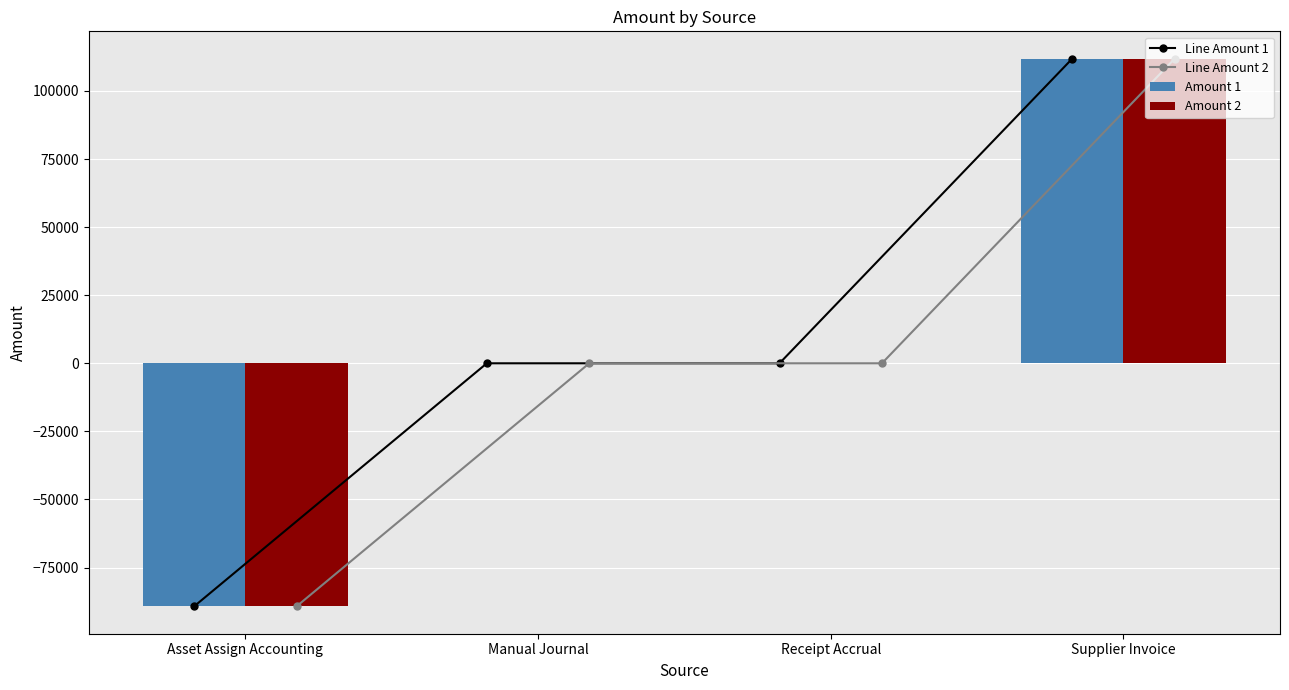

Reading left to right, transcribe all the data shown in this chart.

Line Amount 1: Asset Assign Accounting=-89236.9	Manual Journal=0.0	Receipt Accrual=0.0	Supplier Invoice=111826.9
Line Amount 2: Asset Assign Accounting=-89236.9	Manual Journal=0.0	Receipt Accrual=0.0	Supplier Invoice=111826.9
Amount 1: Asset Assign Accounting=-89236.9	Manual Journal=0.0	Receipt Accrual=0.0	Supplier Invoice=111826.9
Amount 2: Asset Assign Accounting=-89236.9	Manual Journal=0.0	Receipt Accrual=0.0	Supplier Invoice=111826.9